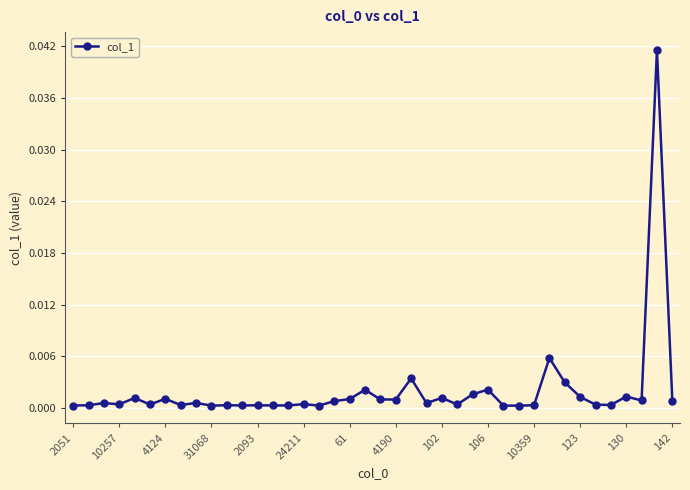

True or false: there are more than 2 points higher than both neighbors.

True